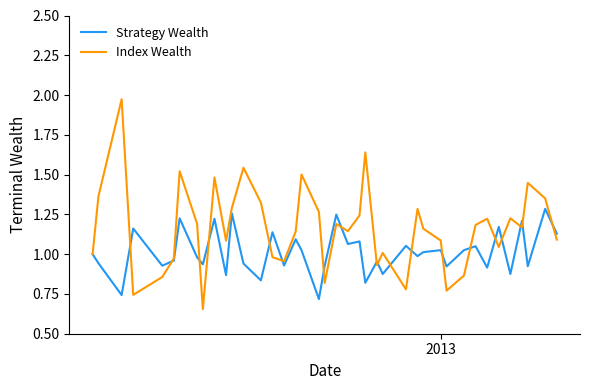

Which series has the widest spread of values?

Index Wealth